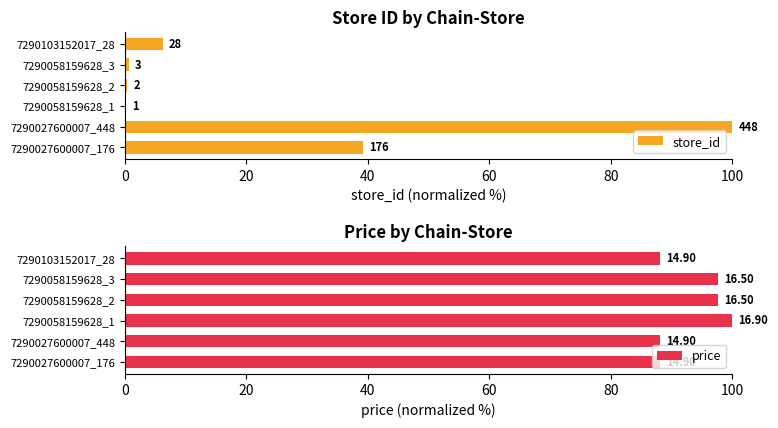

What is the average value of the price series?

93.3